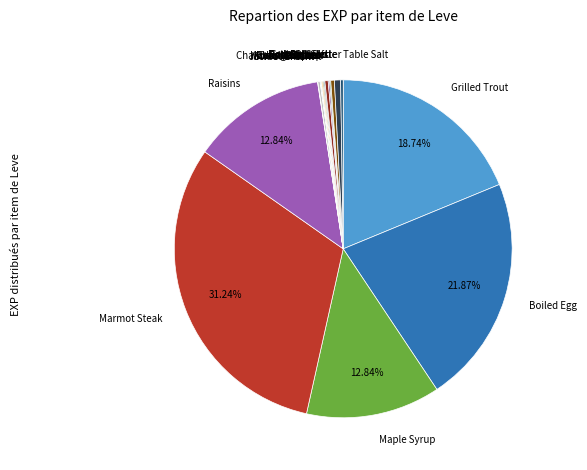

Is there any slice that represents more than half of the pie?

No